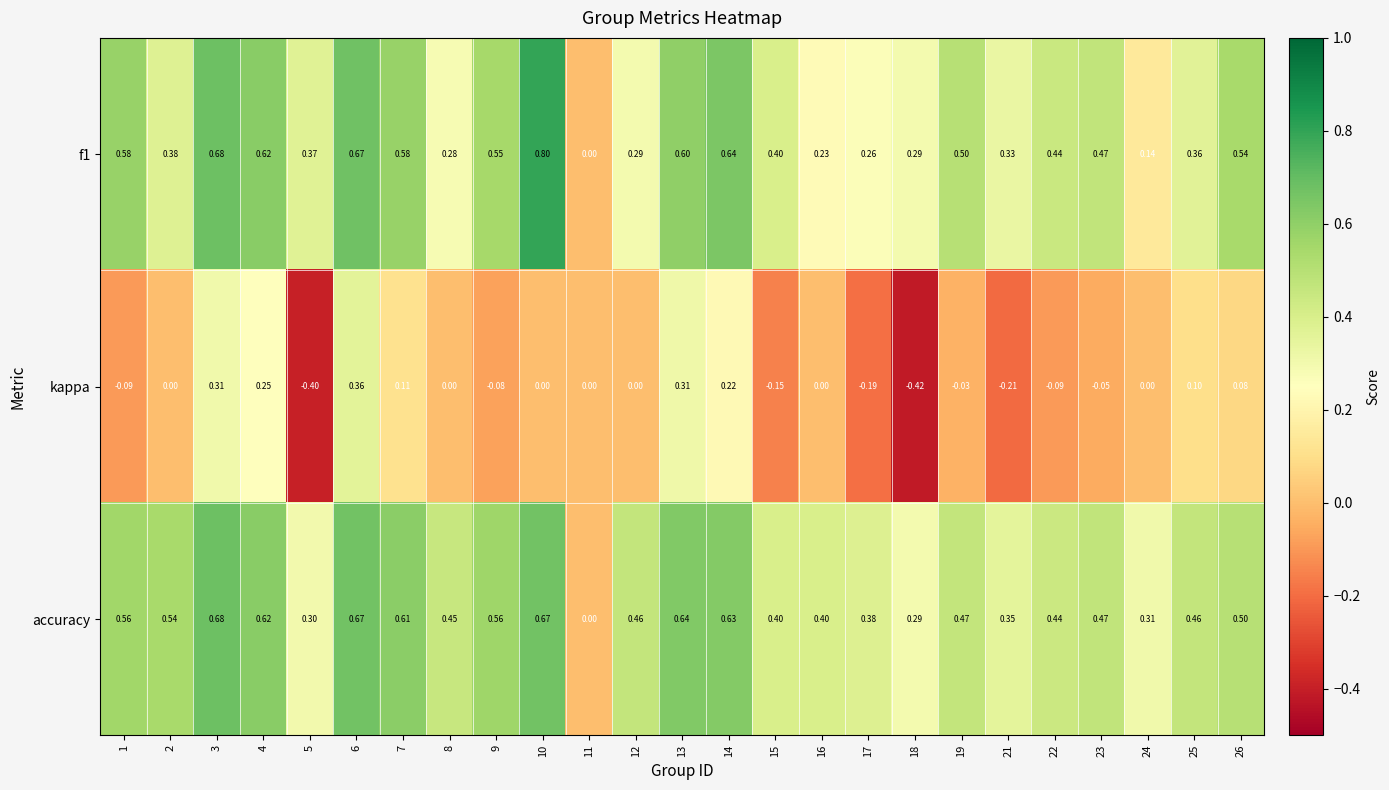

What is the maximum value shown in the chart?

0.8